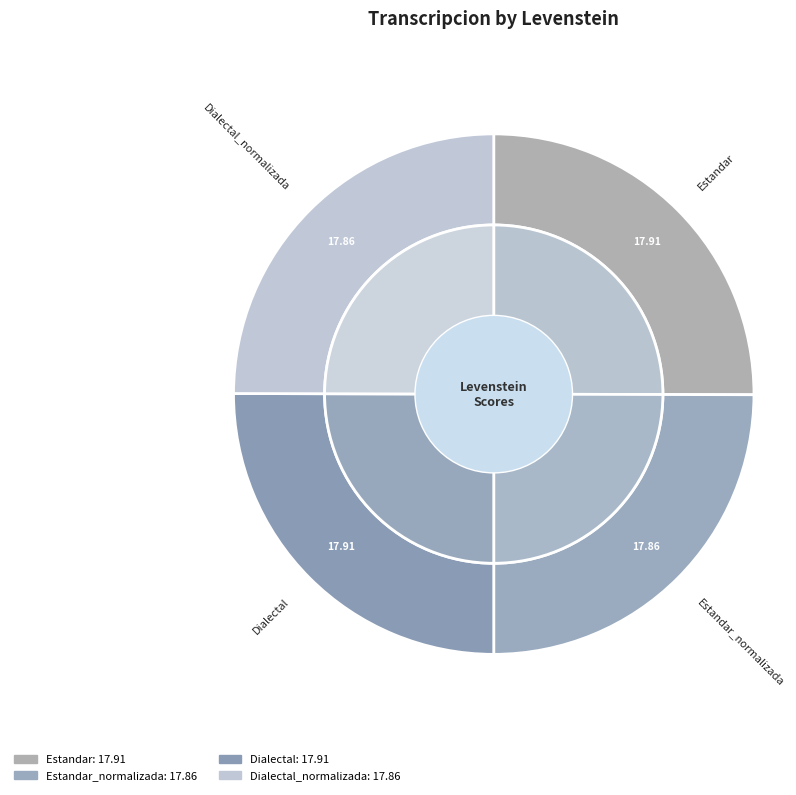

To the nearest percent, what portion does Dialectal_normalizada represent?

25%